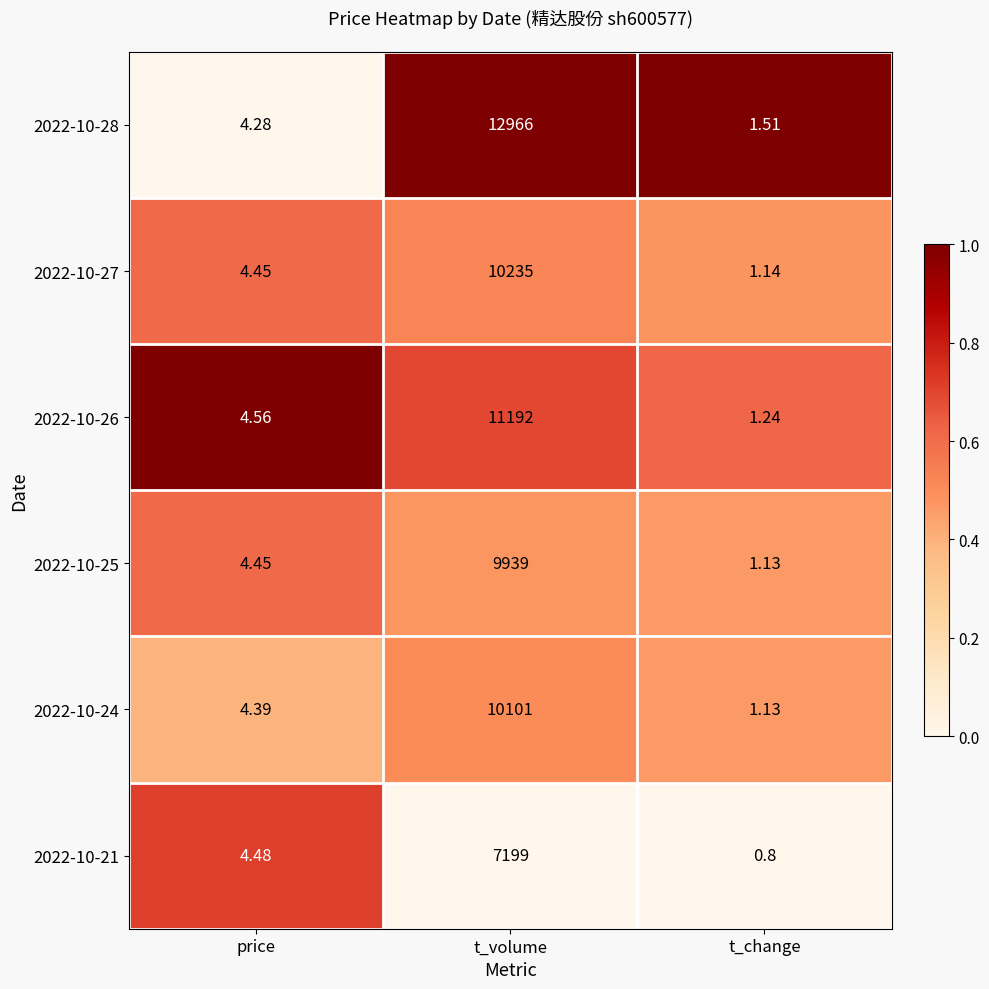

Count the number of categories in the chart.

3